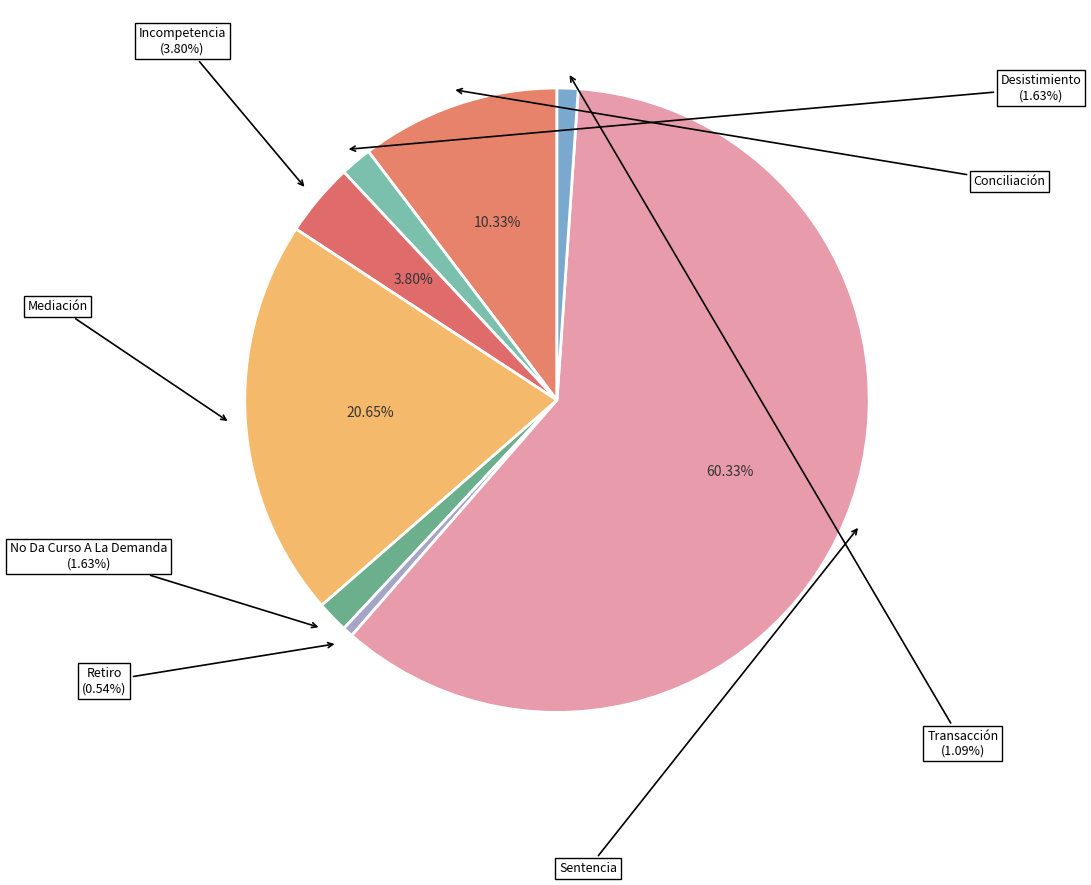

To the nearest percent, what is the combined percentage of Mediación and Sentencia?

81%